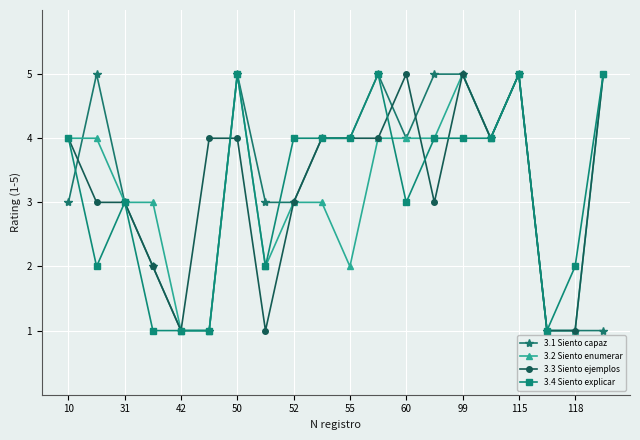

What is the highest value of the 3.3 Siento ejemplos series?

5